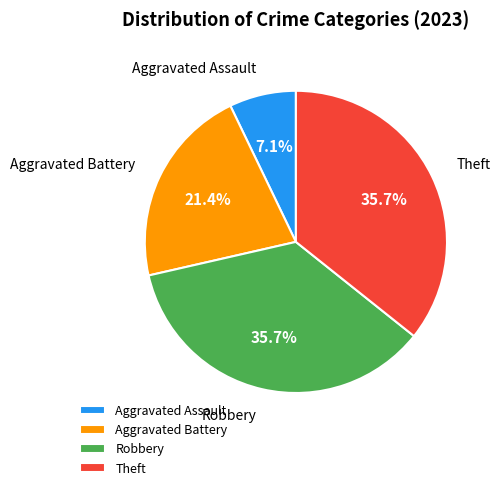

Which has a higher value, Theft or Aggravated Battery?

Theft